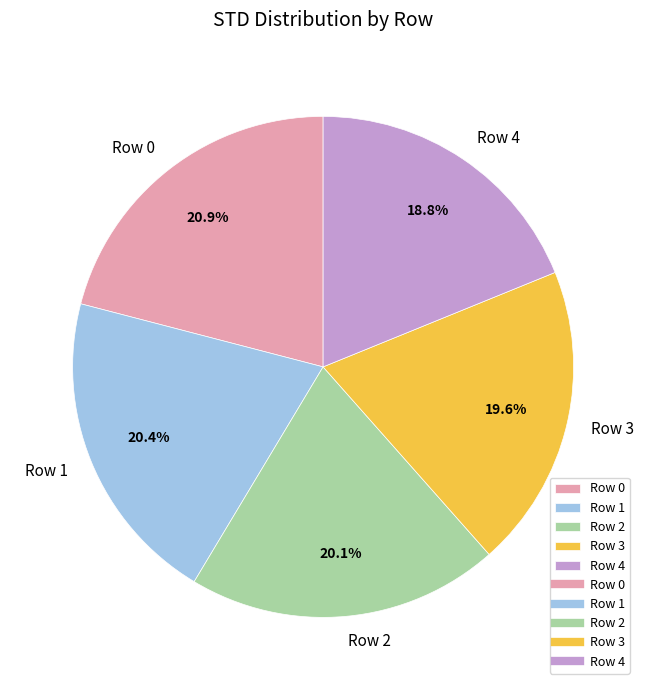

To the nearest percent, what portion does Row 4 represent?

19%